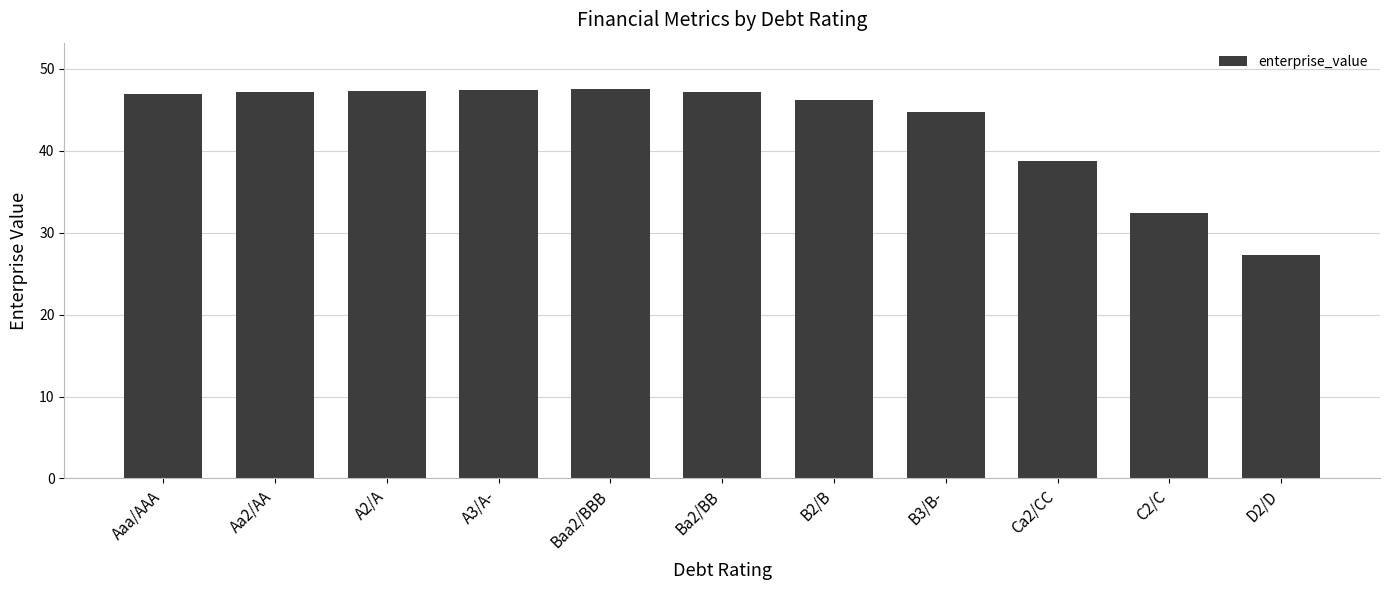

True or false: the data shows 74.1 at Aaa/AAA.

False